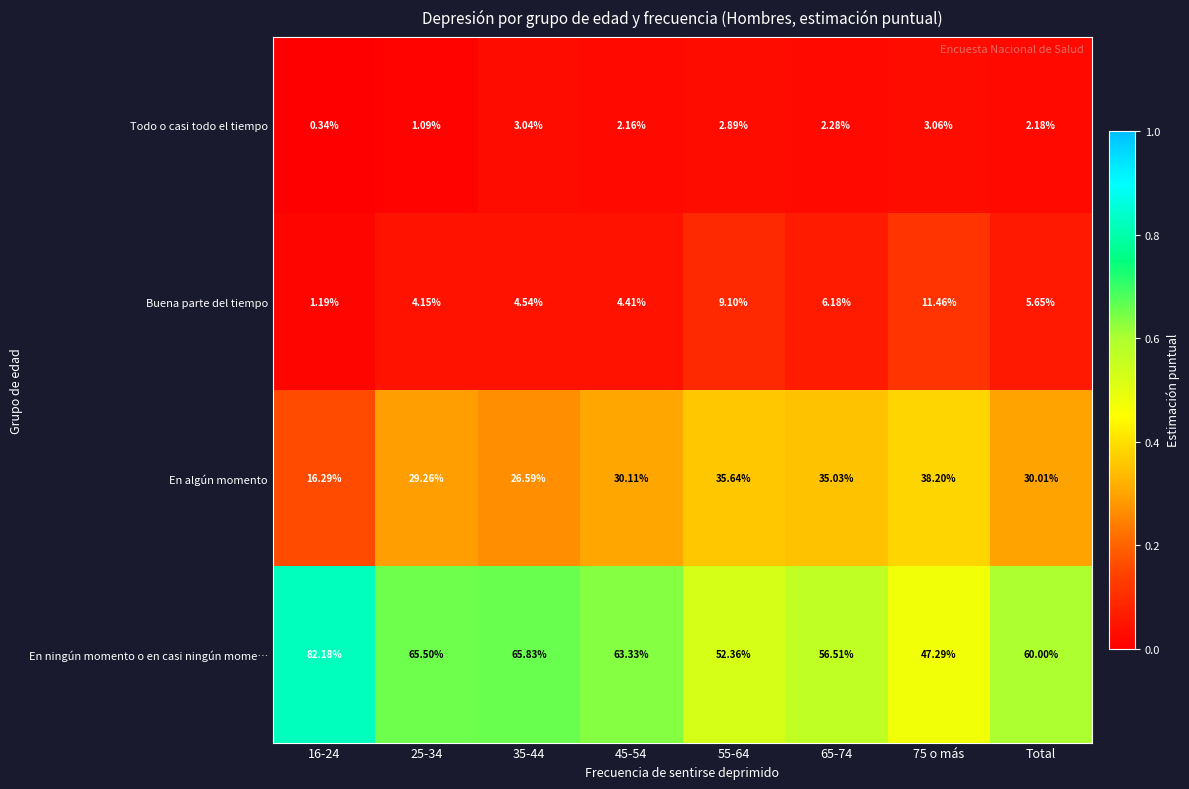

Rank the series by their maximum value, from highest to lowest.

En ningún momento o en casi ningún mome…, En algún momento, Buena parte del tiempo, Todo o casi todo el tiempo